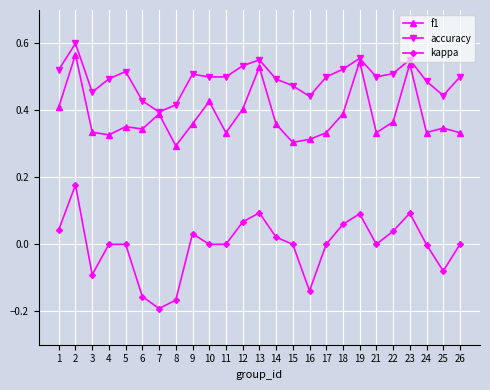

Which series has the largest total across all categories?

accuracy